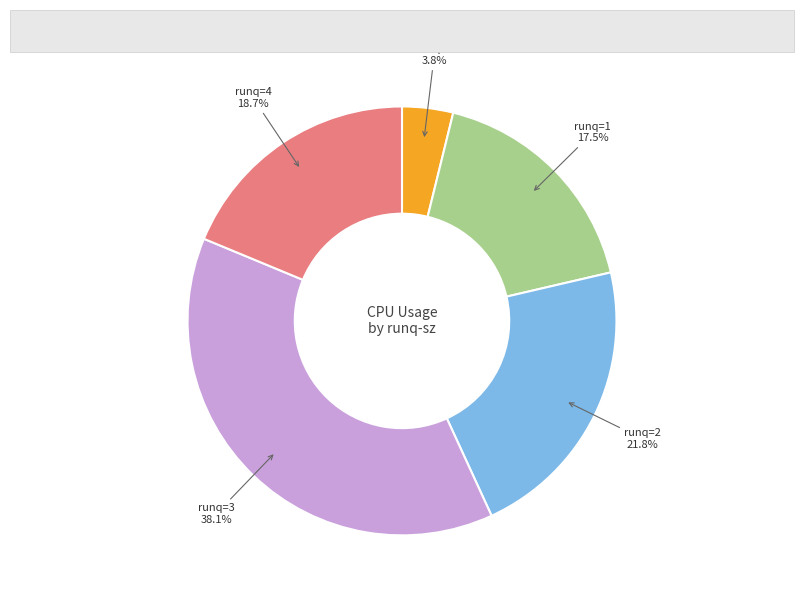

Is there a majority slice in this chart?

No